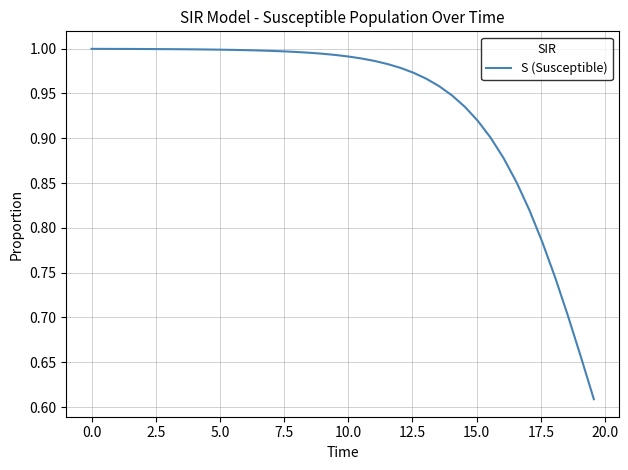

What is the difference between the maximum and minimum values?

0.4